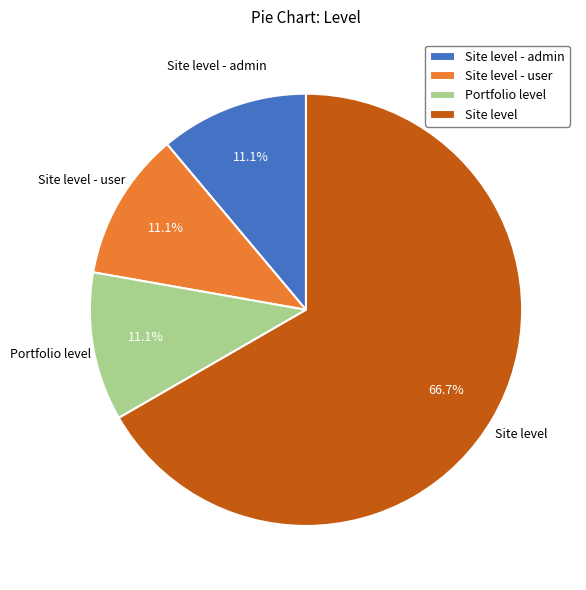

Which slice represents more than half of the pie?

Site level